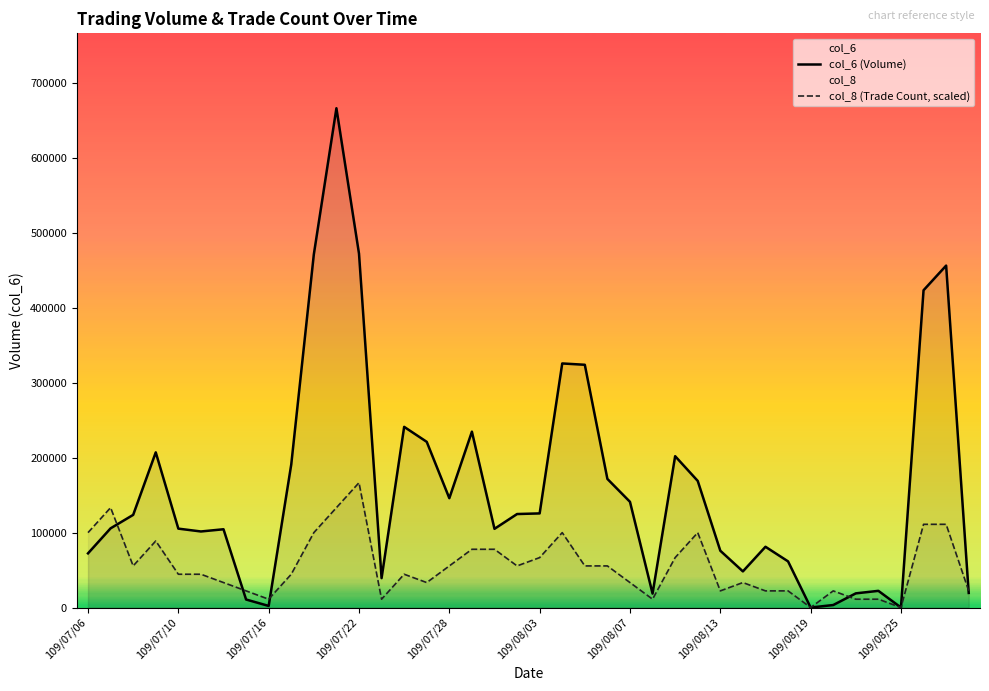

What is the sum of the col_6 (Volume) values at 35 and 18?

127290.0